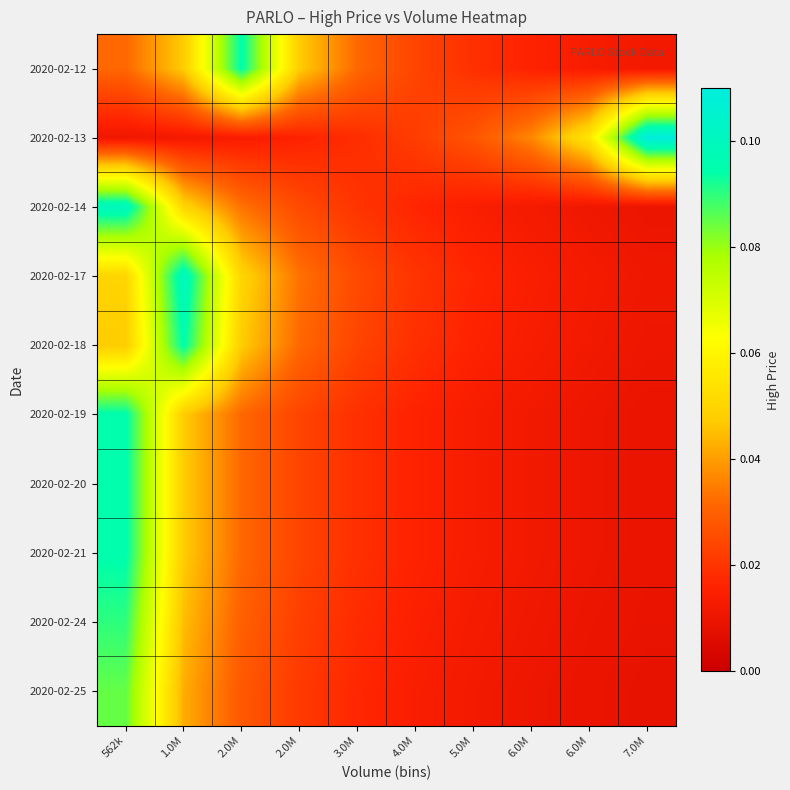

Which has a higher value, 562k or 2.0M?

2.0M